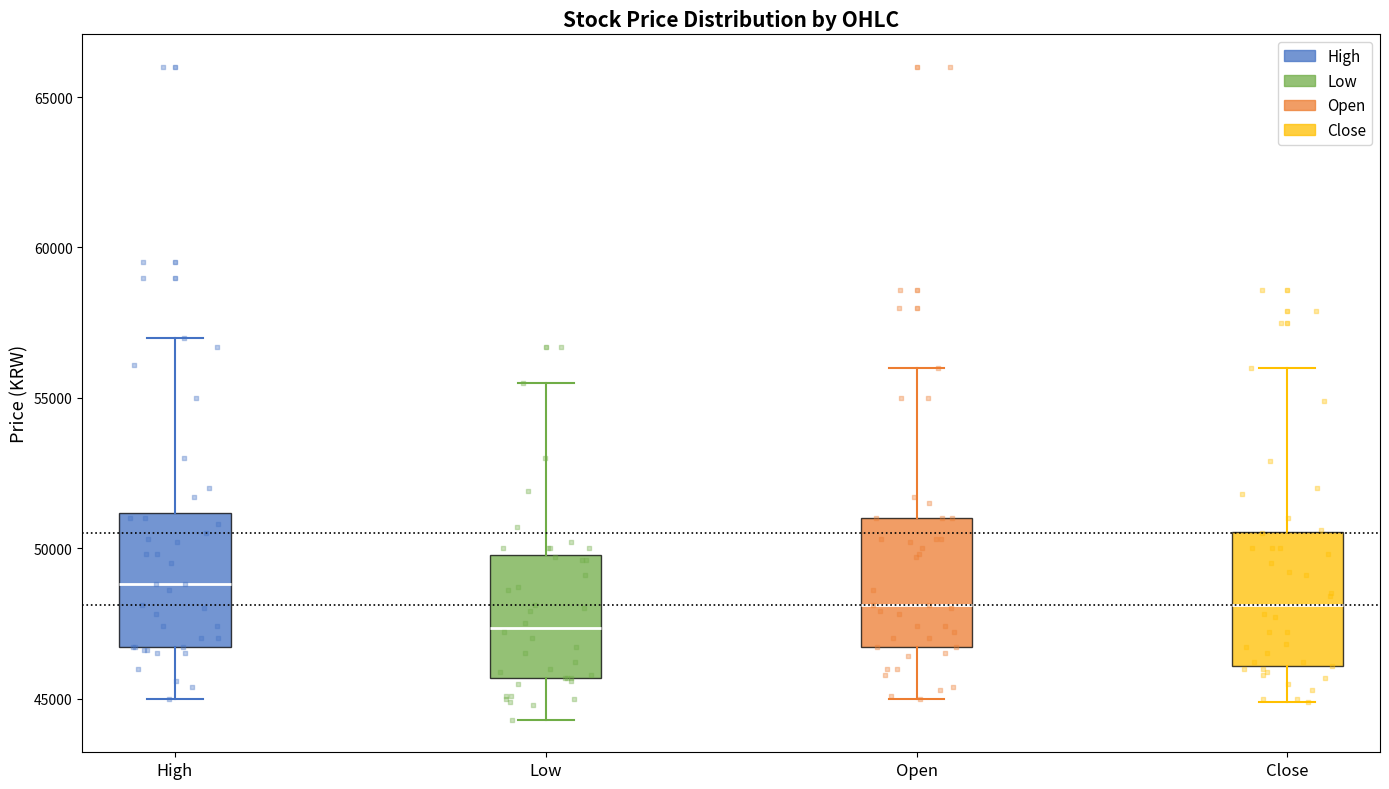

Which box's median line is the highest?

High